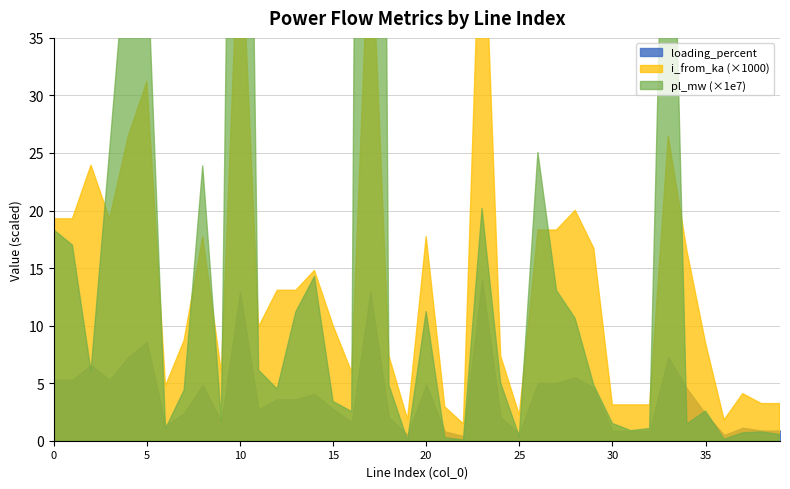

At which category does loading_percent reach its first local peak?

2